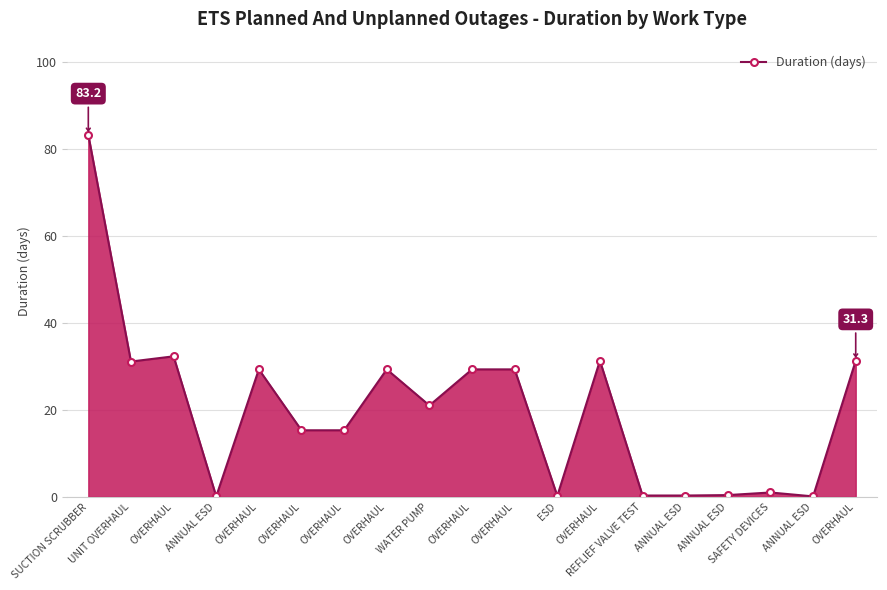

What is the value of the 4th point from the left?

0.1